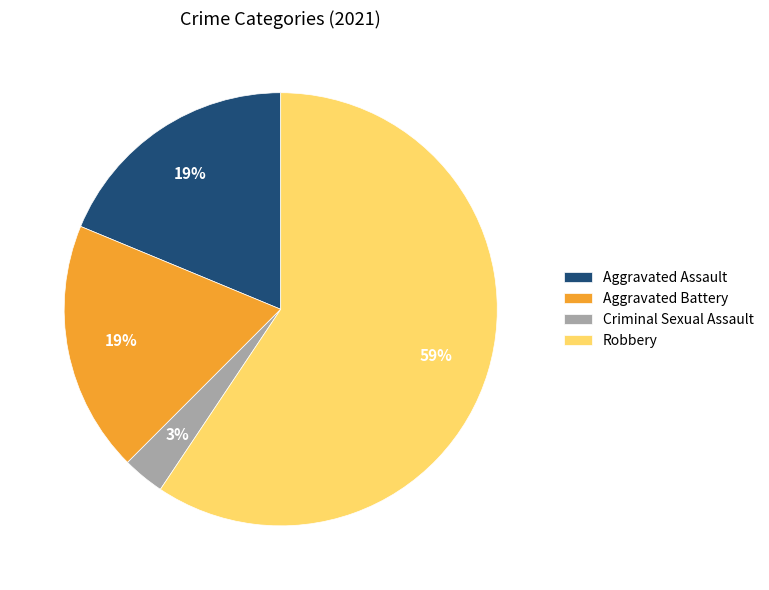

Is the sum of Aggravated Assault and Robbery greater than half?

Yes